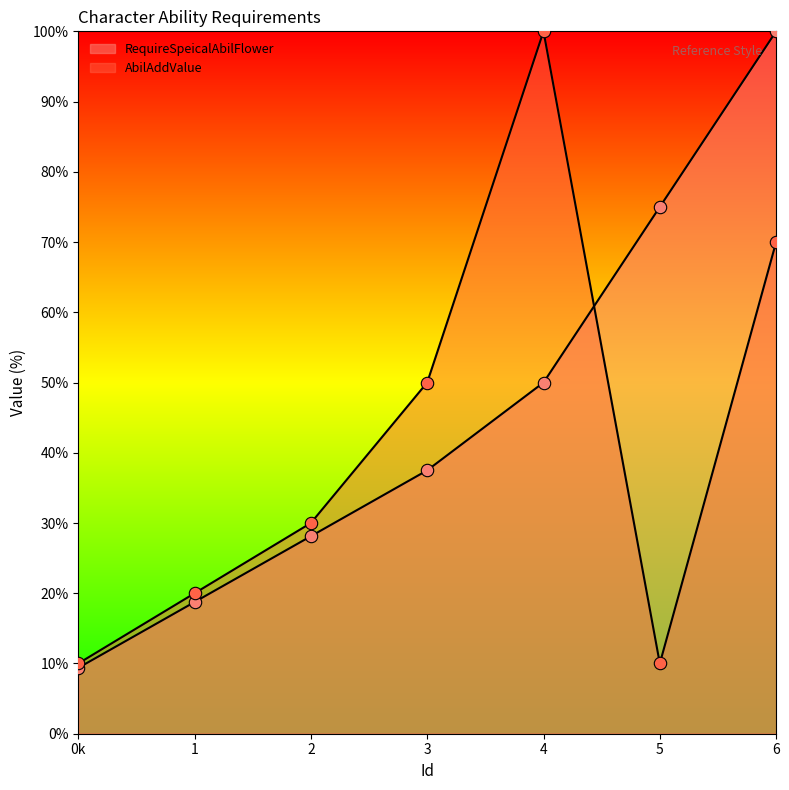

Which series reaches the maximum Y coordinate?

RequireSpeicalAbilFlower